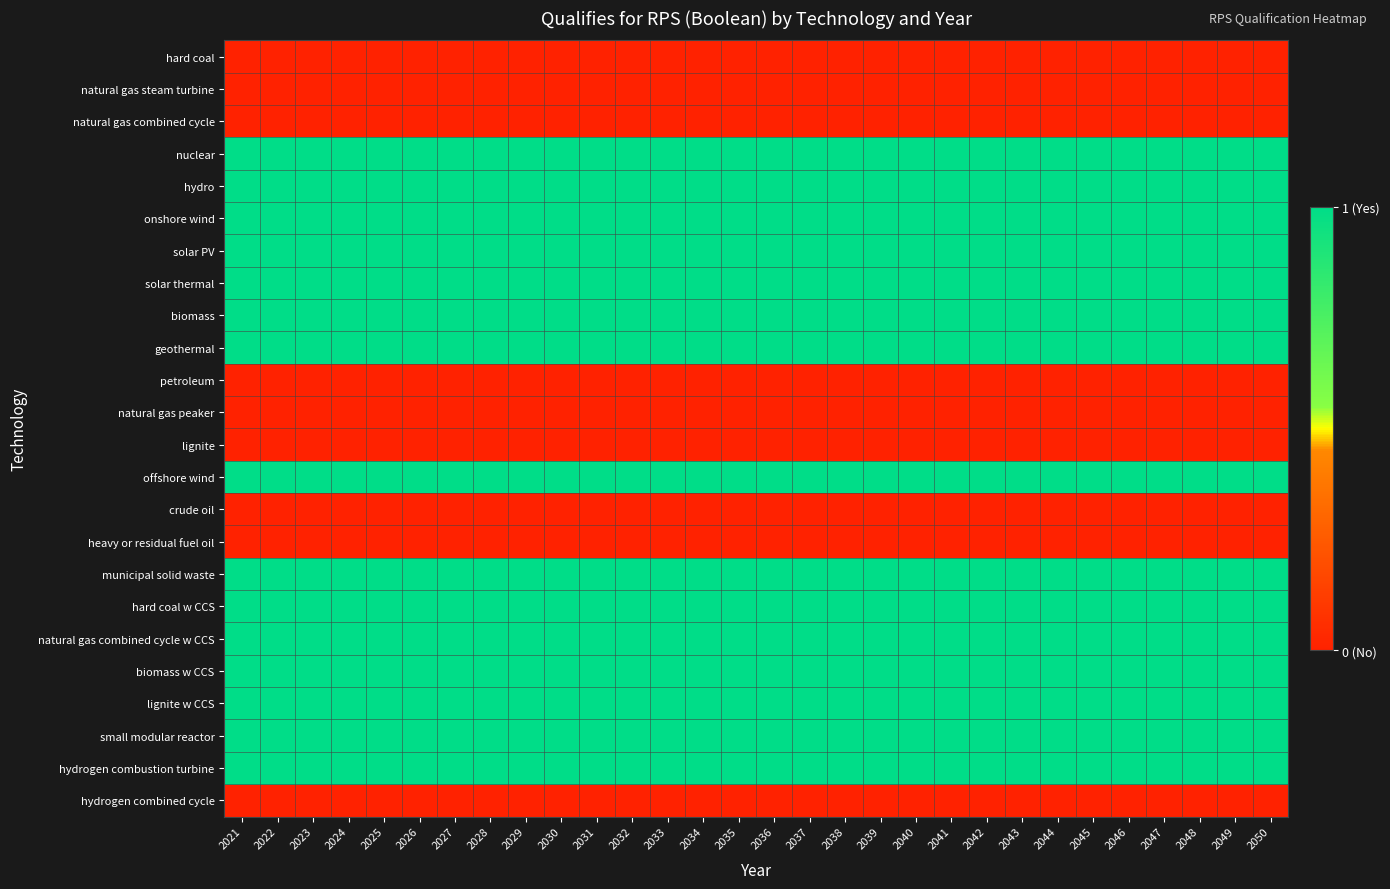

What is the maximum value shown in the chart?

1